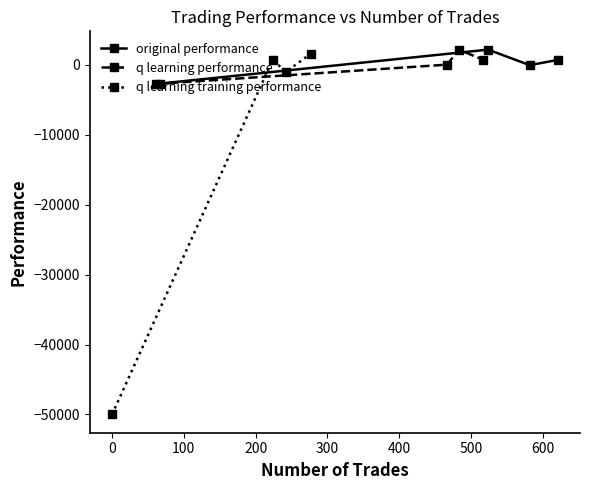

What is the maximum value for q learning training performance?

1578.8